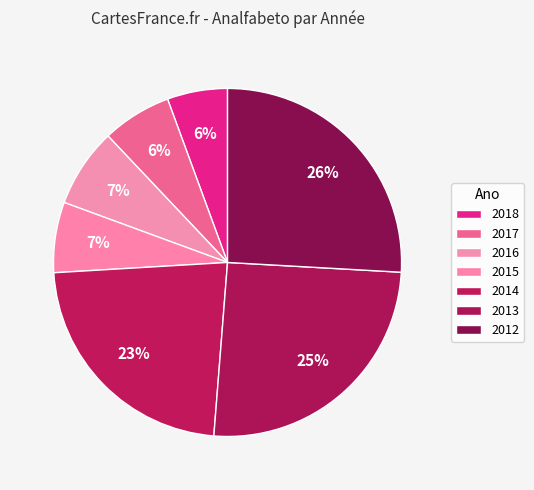

The 2012 slice represents 17% of the pie. True or false?

False